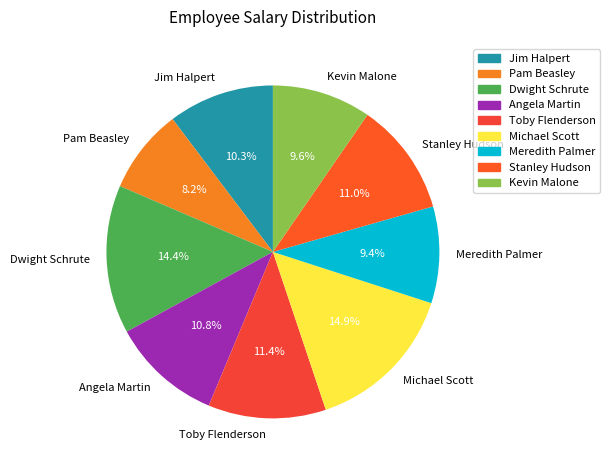

To the nearest percent, what is the combined percentage of Dwight Schrute and Meredith Palmer?

24%